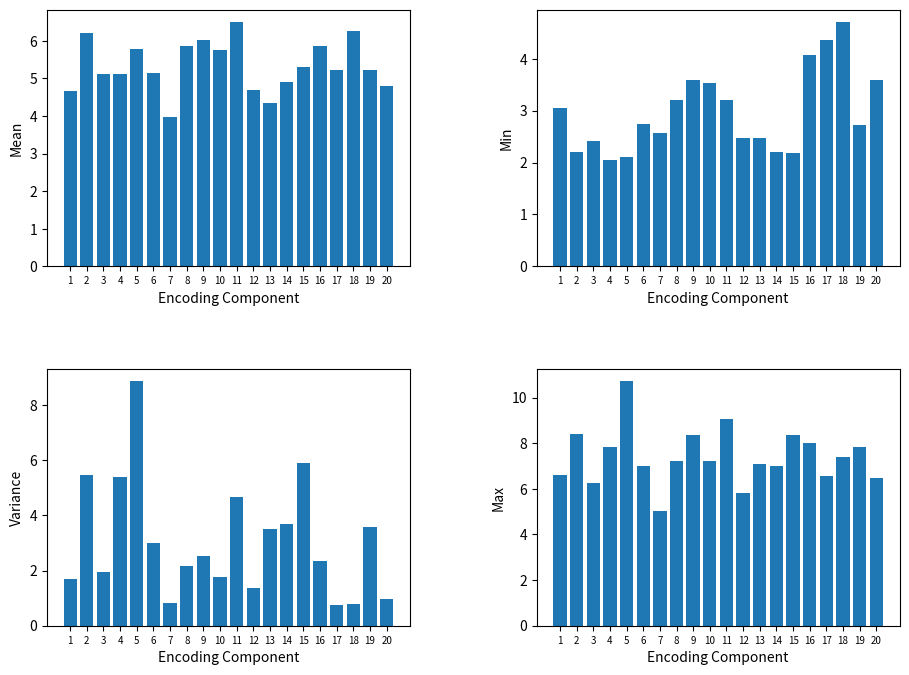

At how many categories does at least one series exceed 3?

20